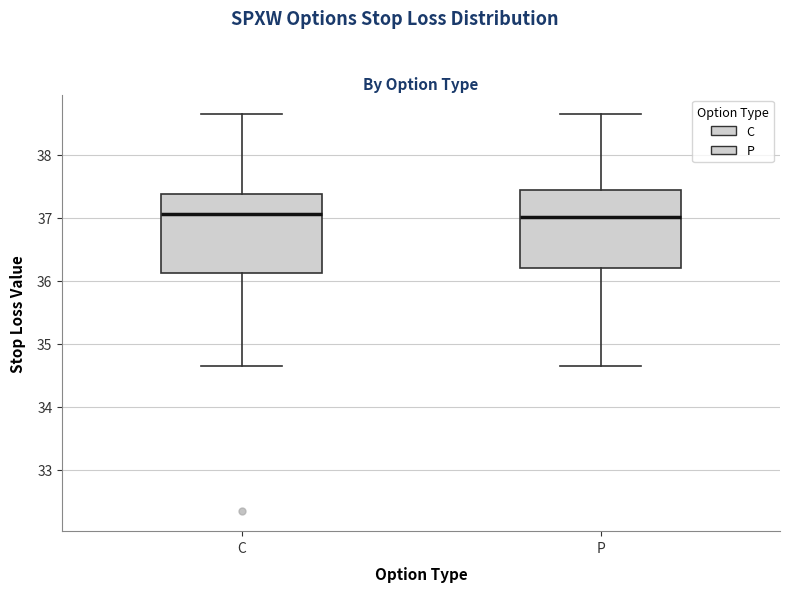

Reading left to right, read every box against the y-axis: the position of its median line, the range the box covers, and the ends of its whiskers. The values are not printed on the chart, so give them approximately, as read against the axis.

C: median 37.1, box 36.1 to 37.4, whiskers 34.7 to 38.6
P: median 37.0, box 36.2 to 37.4, whiskers 34.7 to 38.6